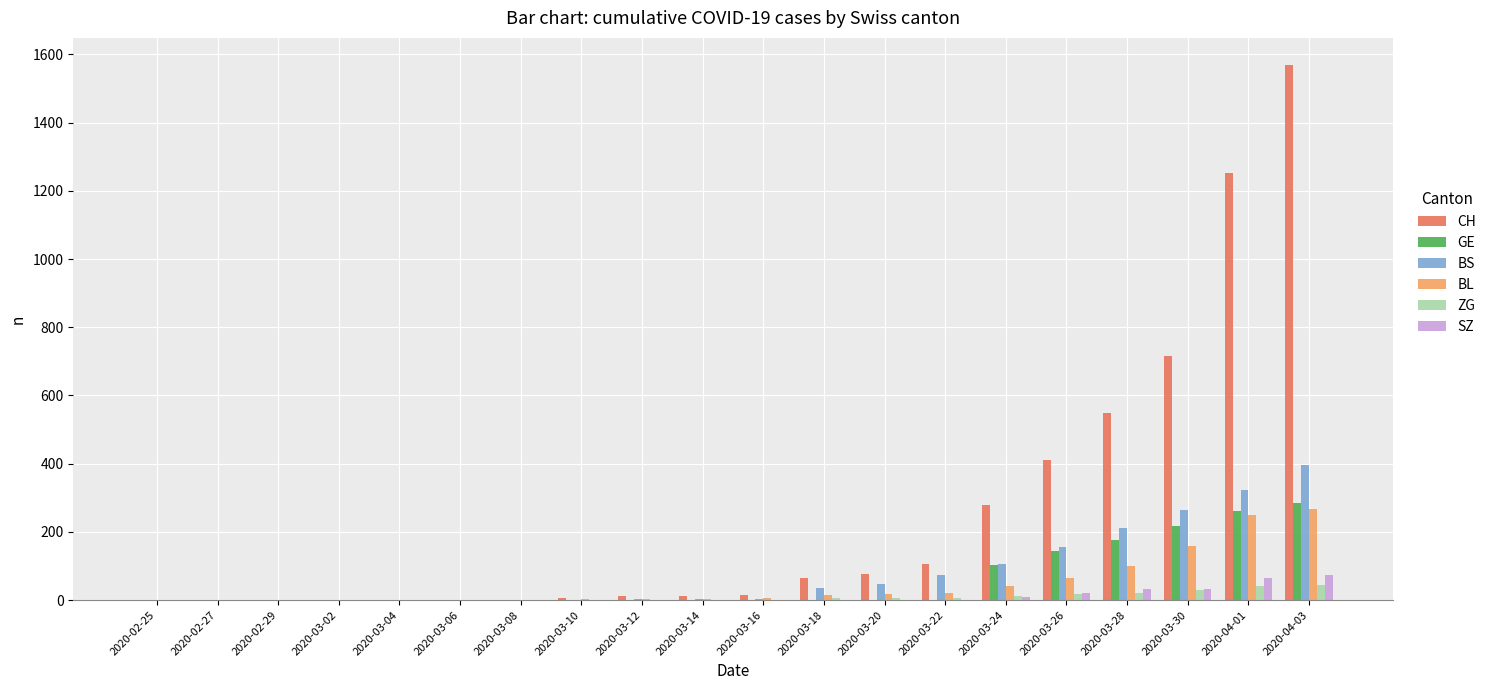

What is the approximate value of CH at 2020-03-30?

715